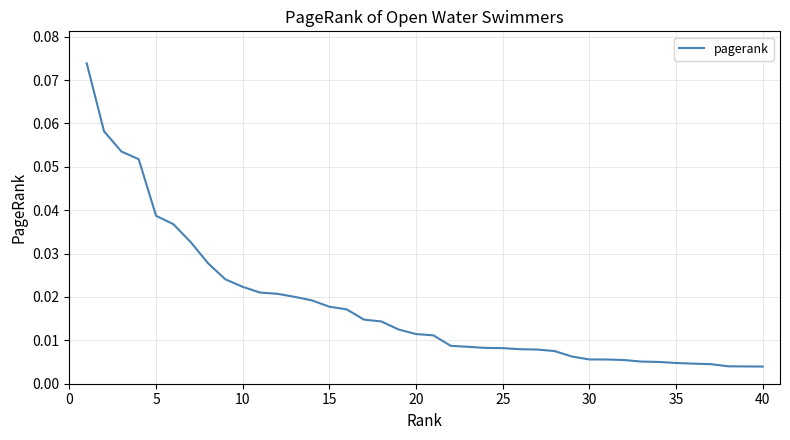

Is this an area chart (filled region under the line)?

No